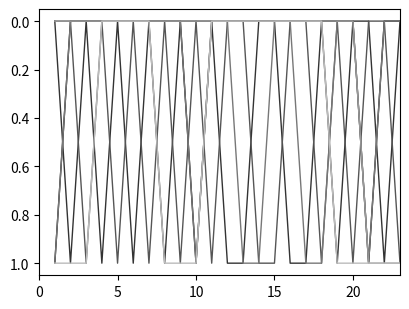

How many lines are shown in the chart?

6